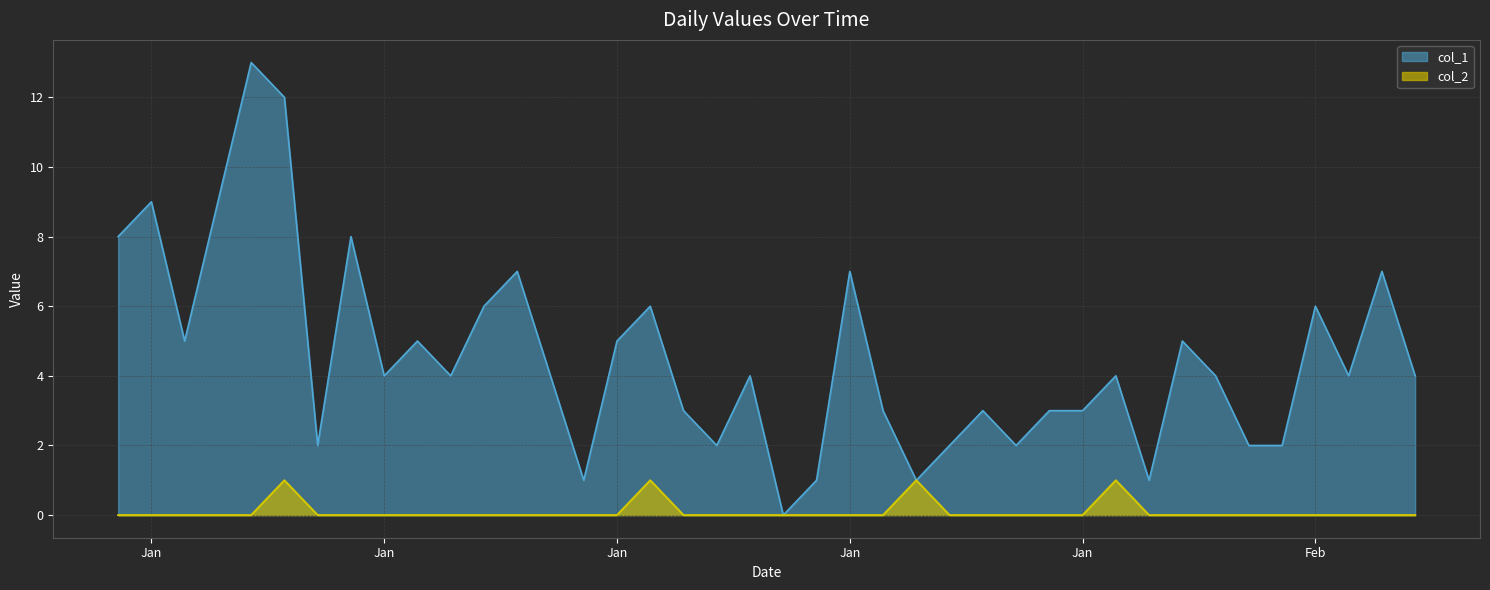

Rank the series by their maximum value, from highest to lowest.

col_1, col_2